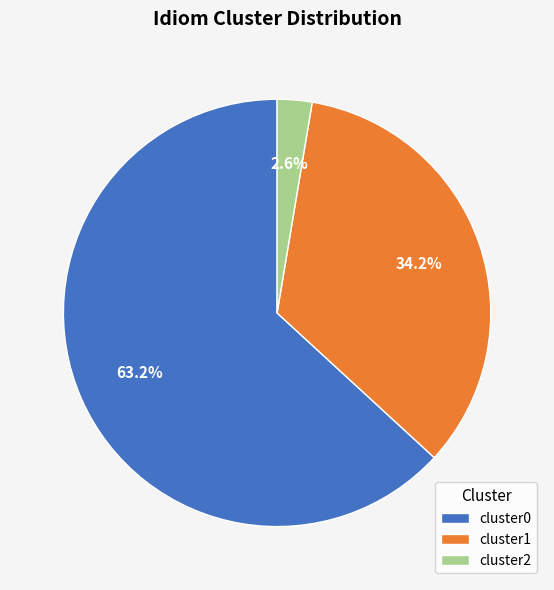

Which slice is the smallest?

cluster2